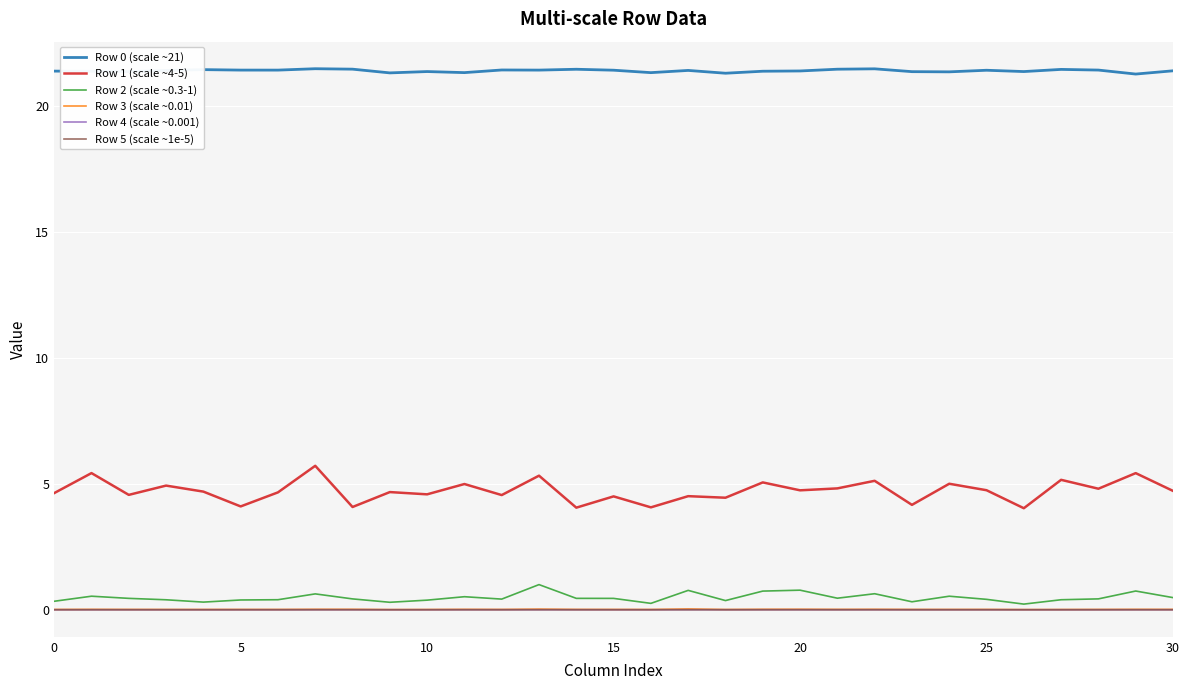

Which series has the widest spread of values?

Row 1 (scale ~4-5)